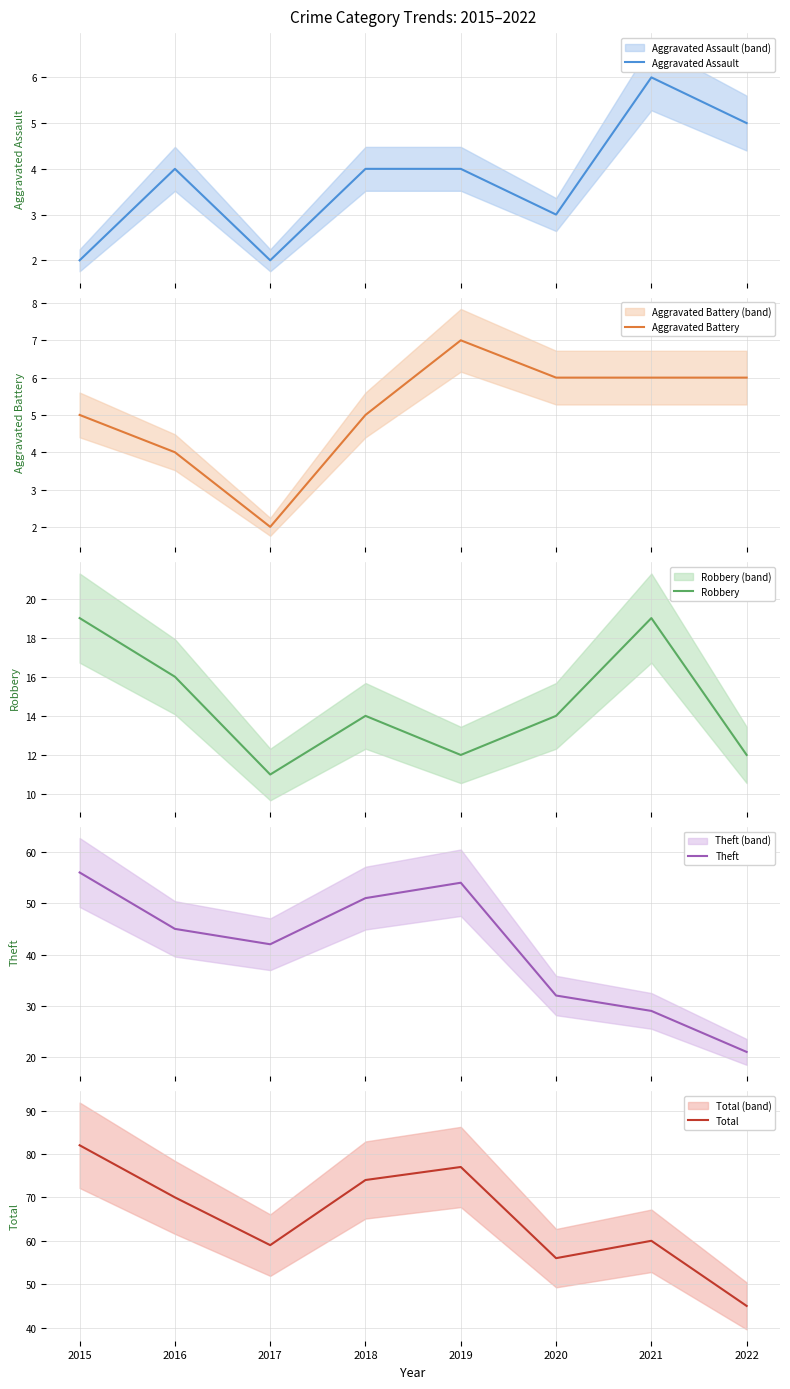

True or false: Total and Theft intersect in this chart.

False